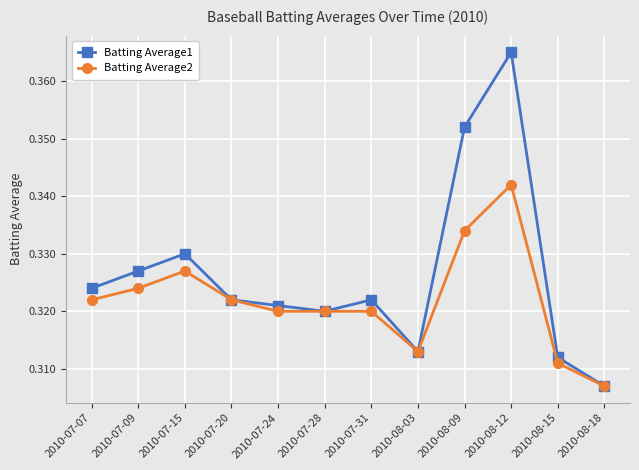

Count the Batting Average2 values in the range 0 to 1.

12